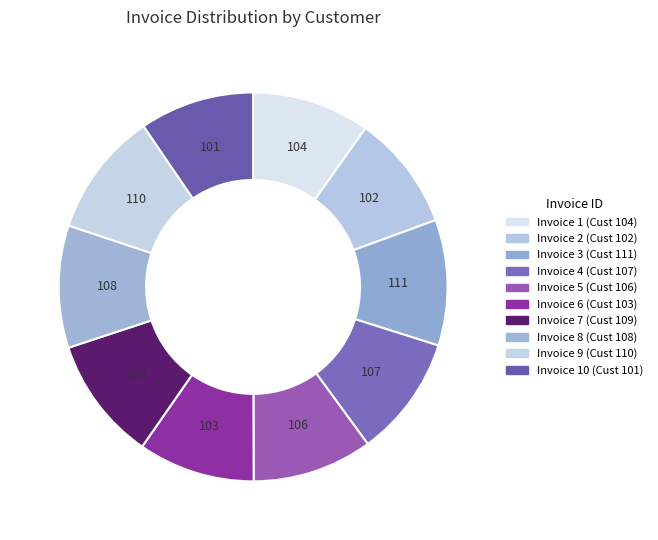

Approximately how many times larger is the value at 2 compared to 4?

1.0